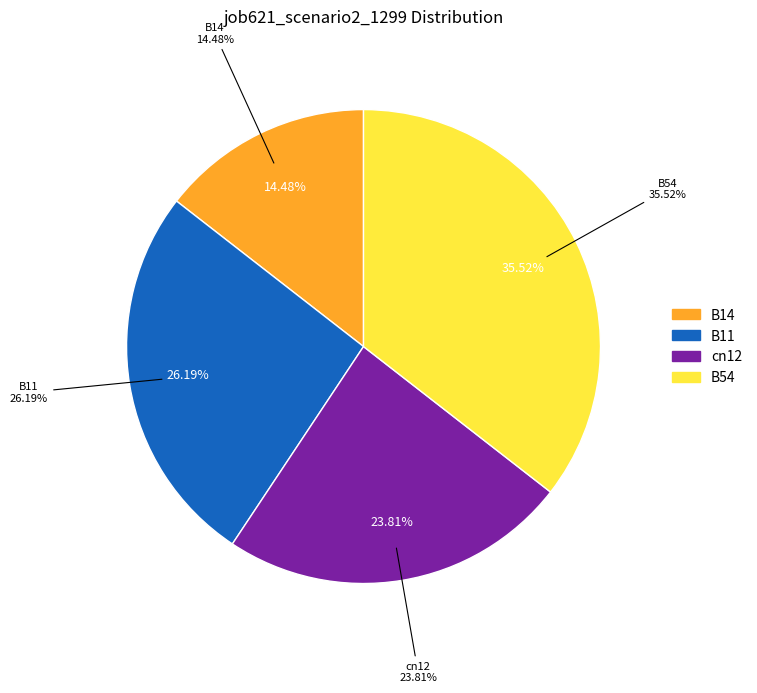

What percentage is NOT represented by B14?

85.5%